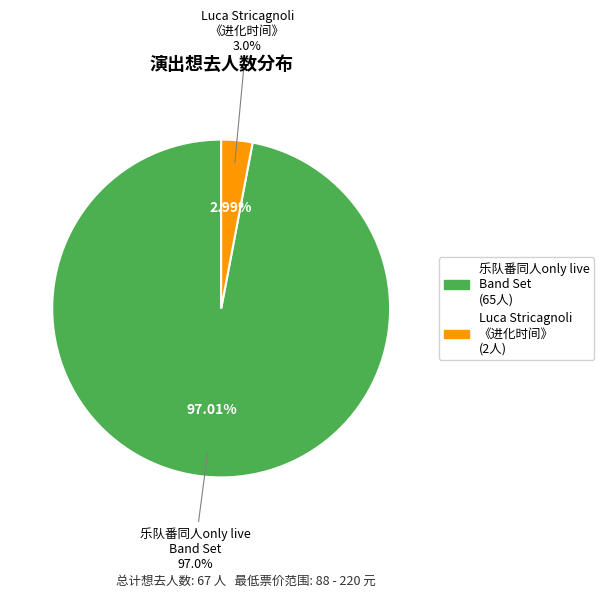

True or false: 苏州·Luca Stricagnoli 2024《进化时间》指弹吉他音乐会 accounts for 8% of the total.

False